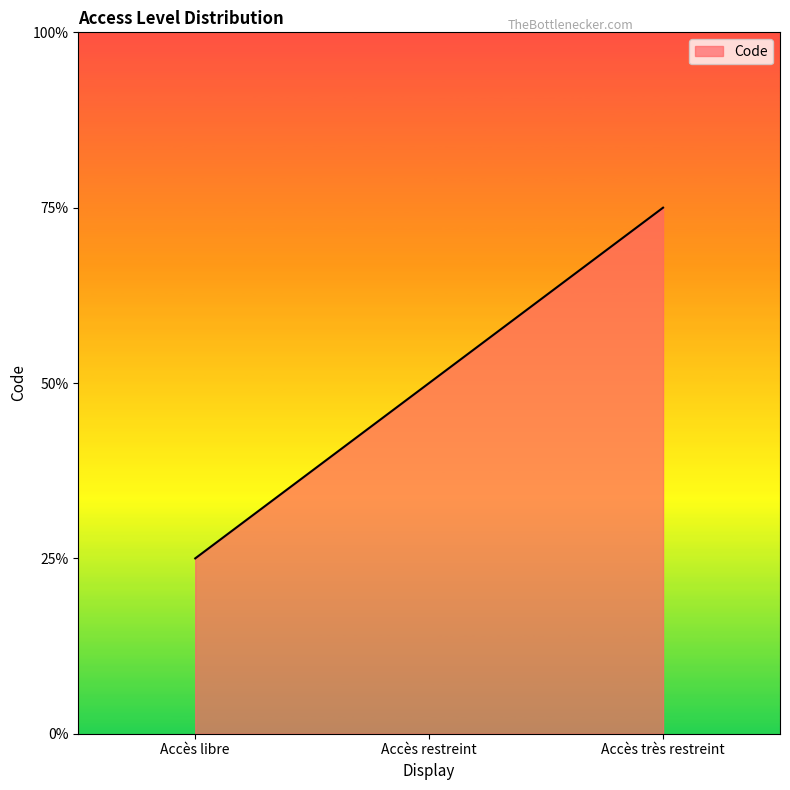

List the labels in order of value, smallest first.

Accès libre, Accès restreint, Accès très restreint